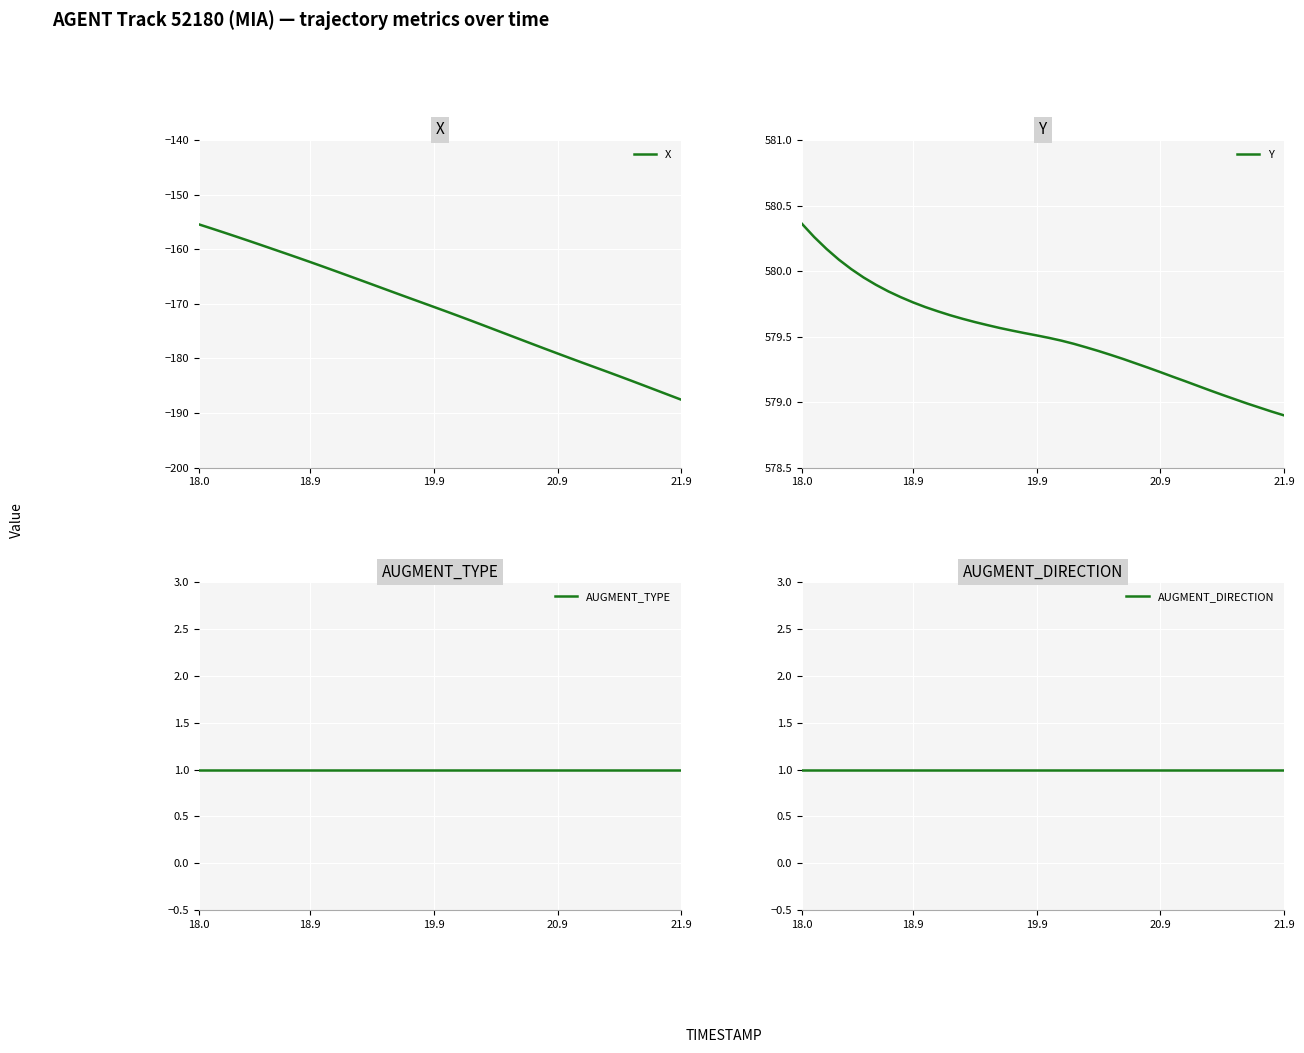

True or false: AUGMENT_TYPE and X cross at least once.

False